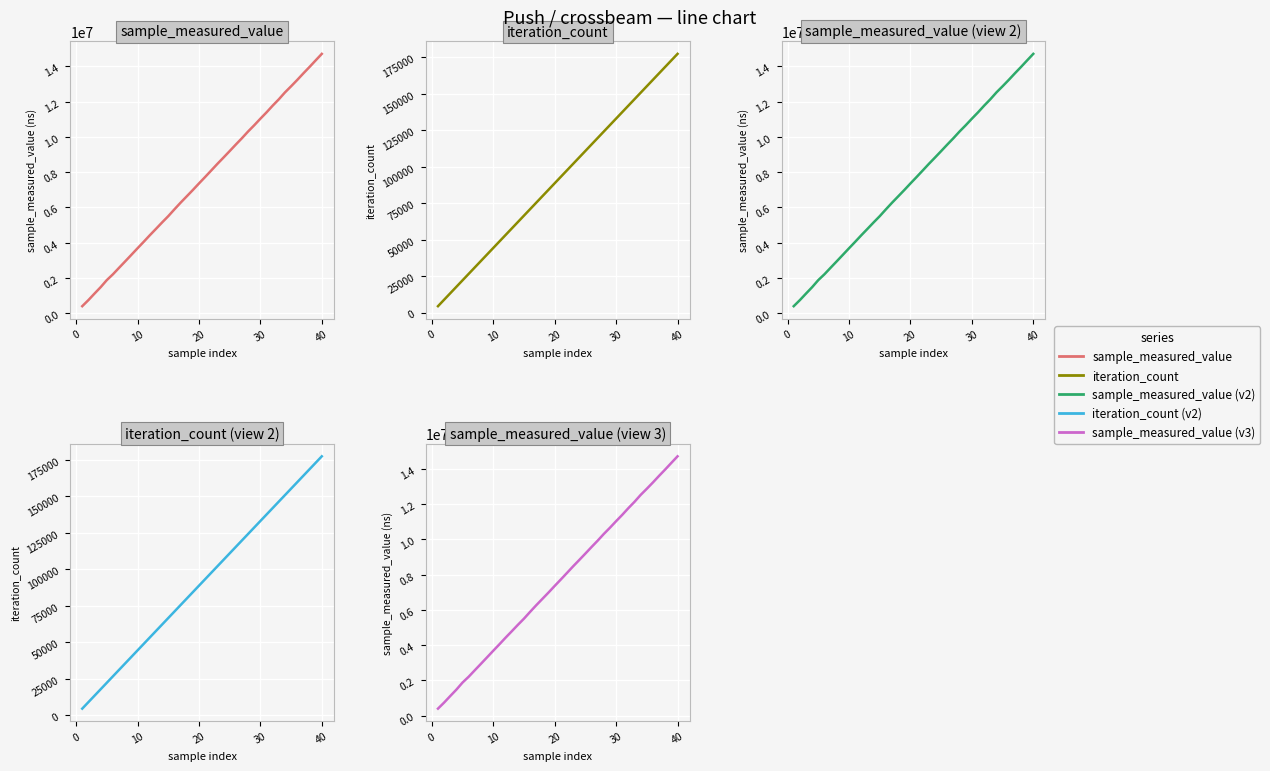

How many data points in iteration_count (v2) are above 93051?

19